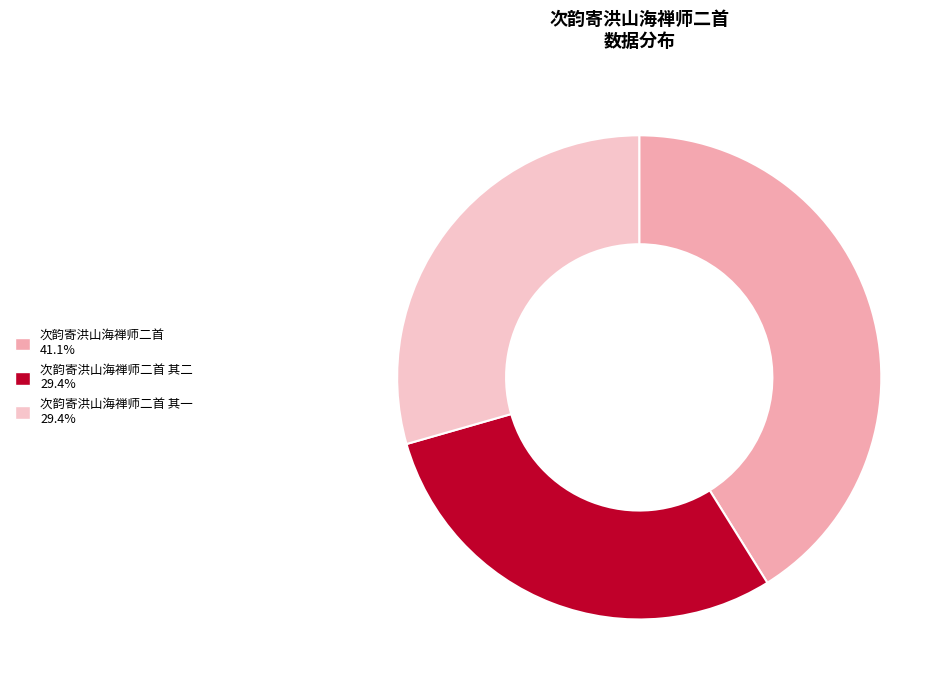

Is there a majority slice in this chart?

No